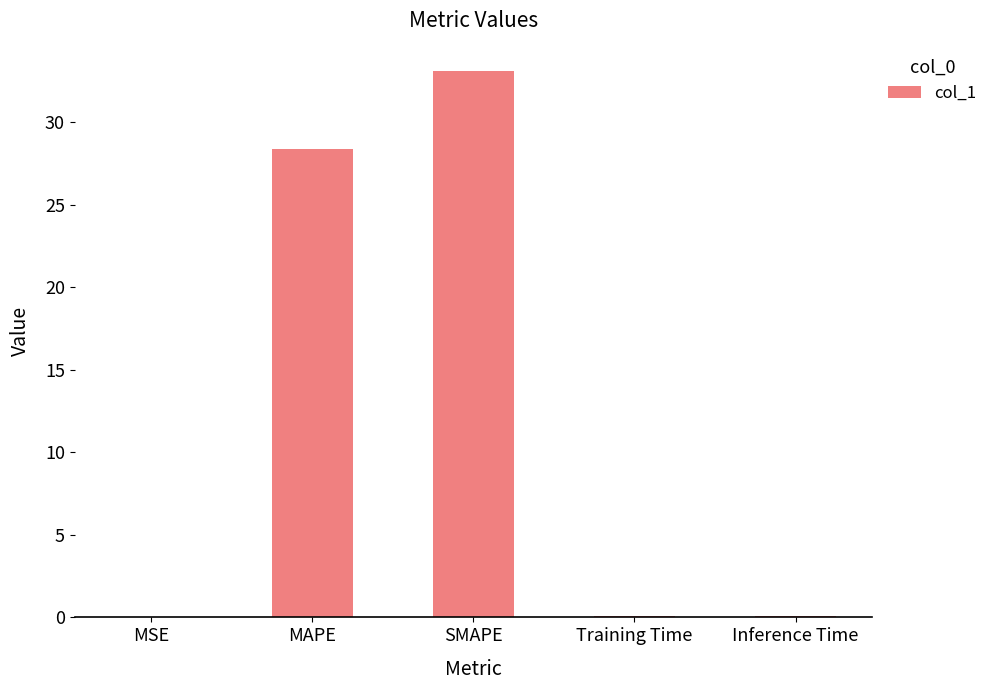

What is the greatest value displayed?

33.1